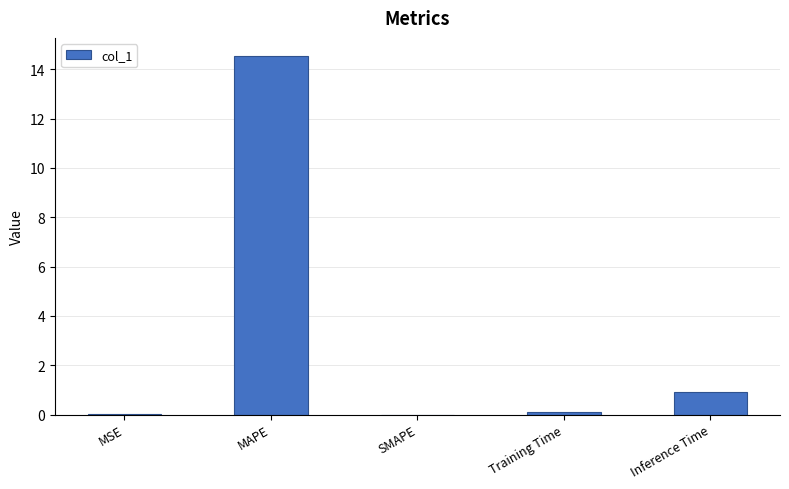

Is it true that the value at MAPE is 8.2?

False